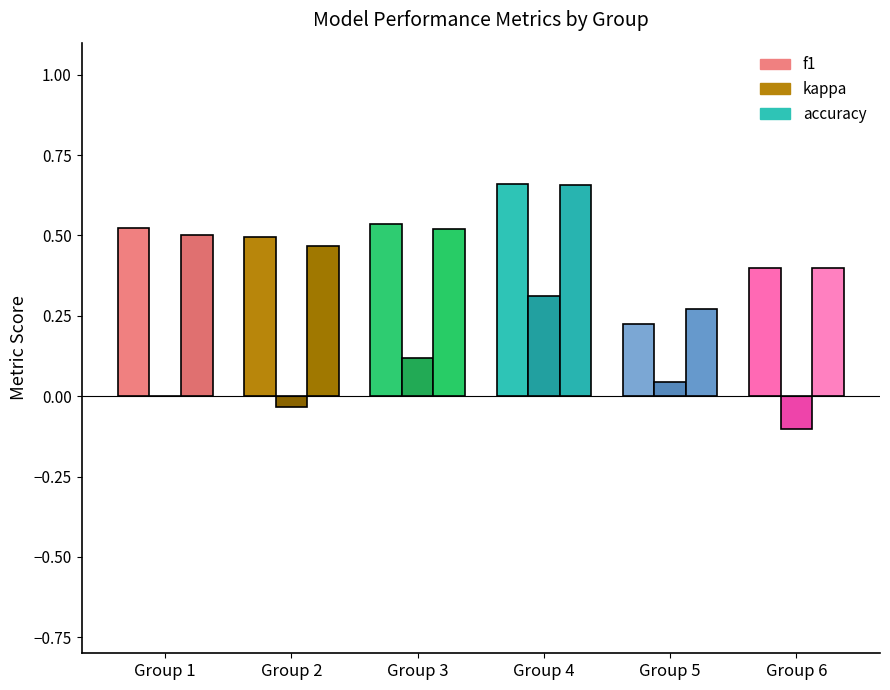

True or false: kappa has a value of 0.5 at Group 4.

False